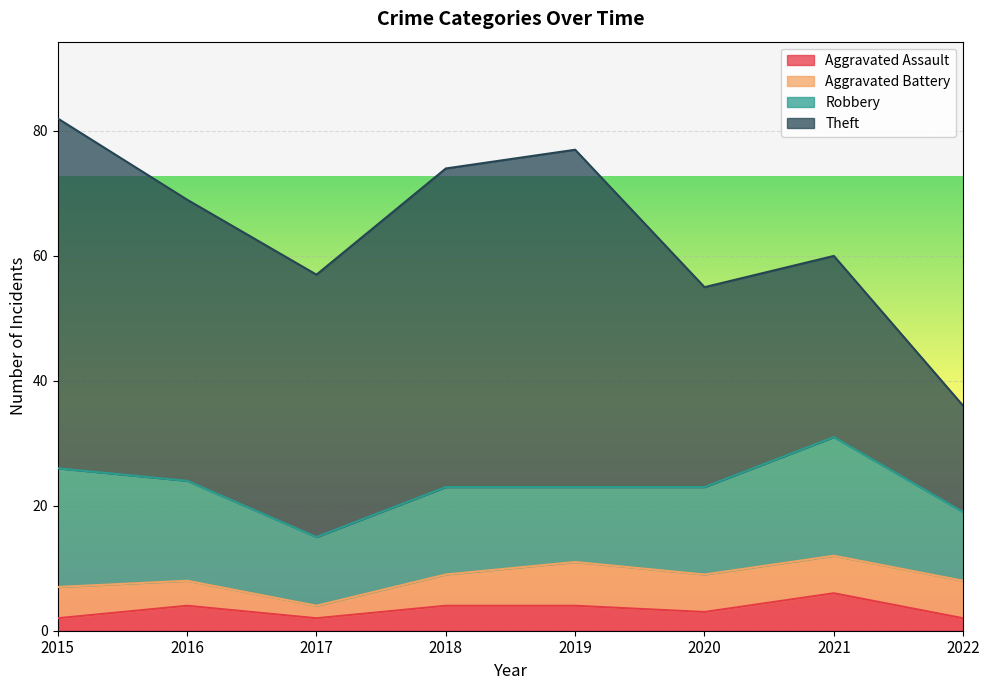

What are all the series names shown in the legend?

Aggravated Assault, Aggravated Battery, Robbery, Theft